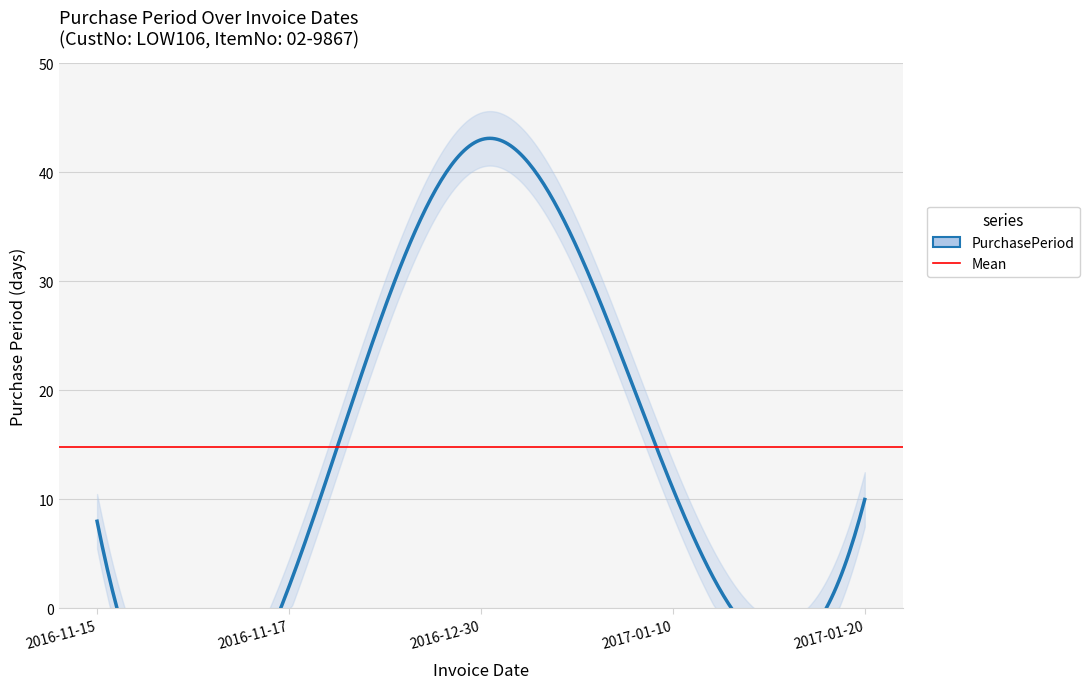

Is it true that the value at 2017-01-10 is 11?

True